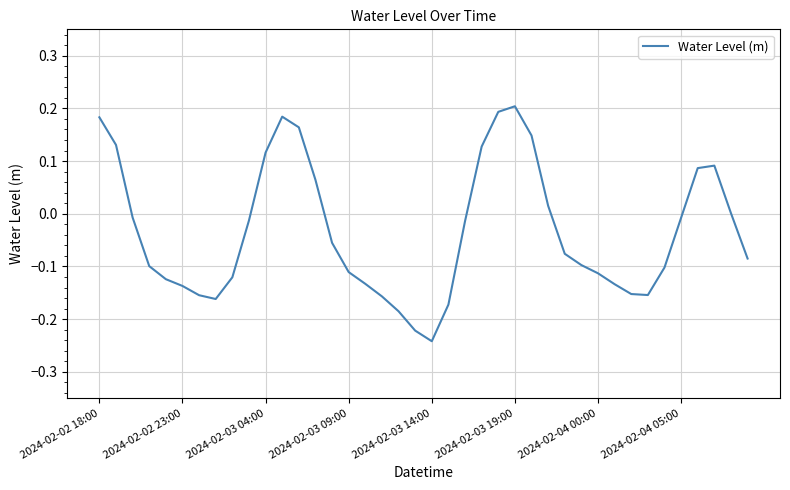

Does the chart display data point markers on the line(s)?

No